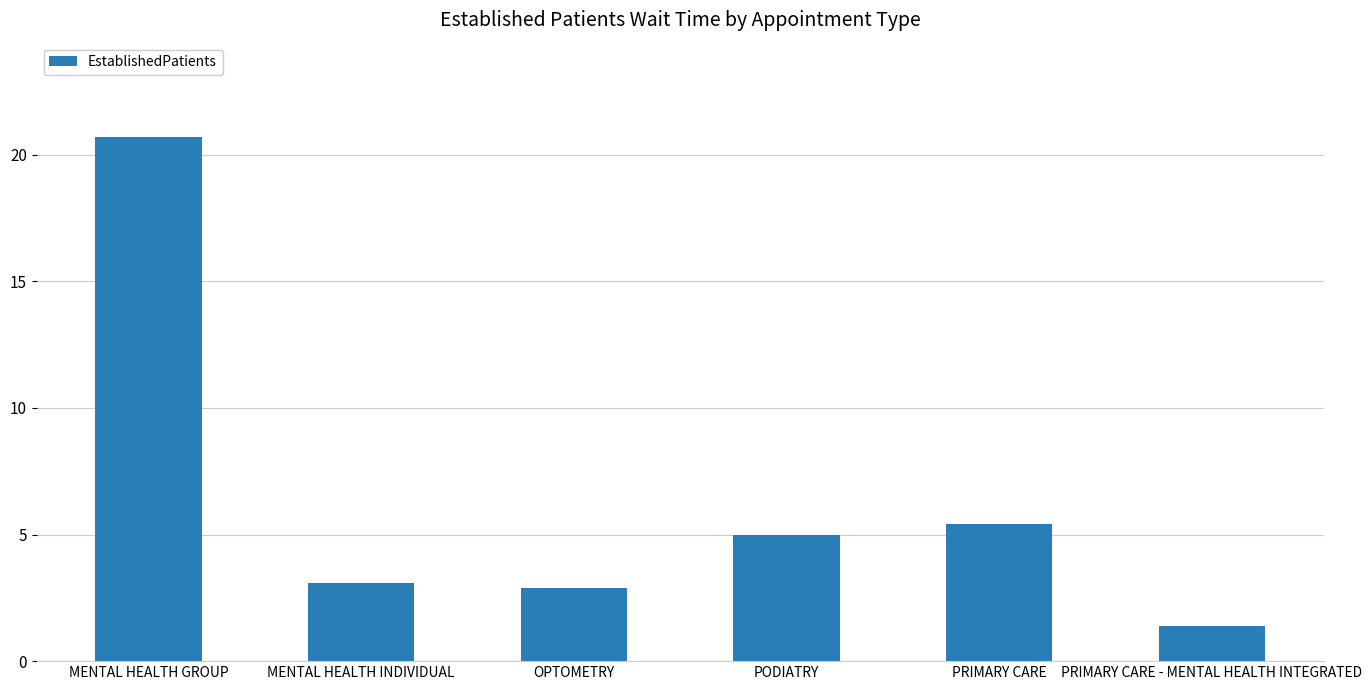

At which category does the chart reach its minimum across all series?

PRIMARY CARE - MENTAL HEALTH INTEGRATED